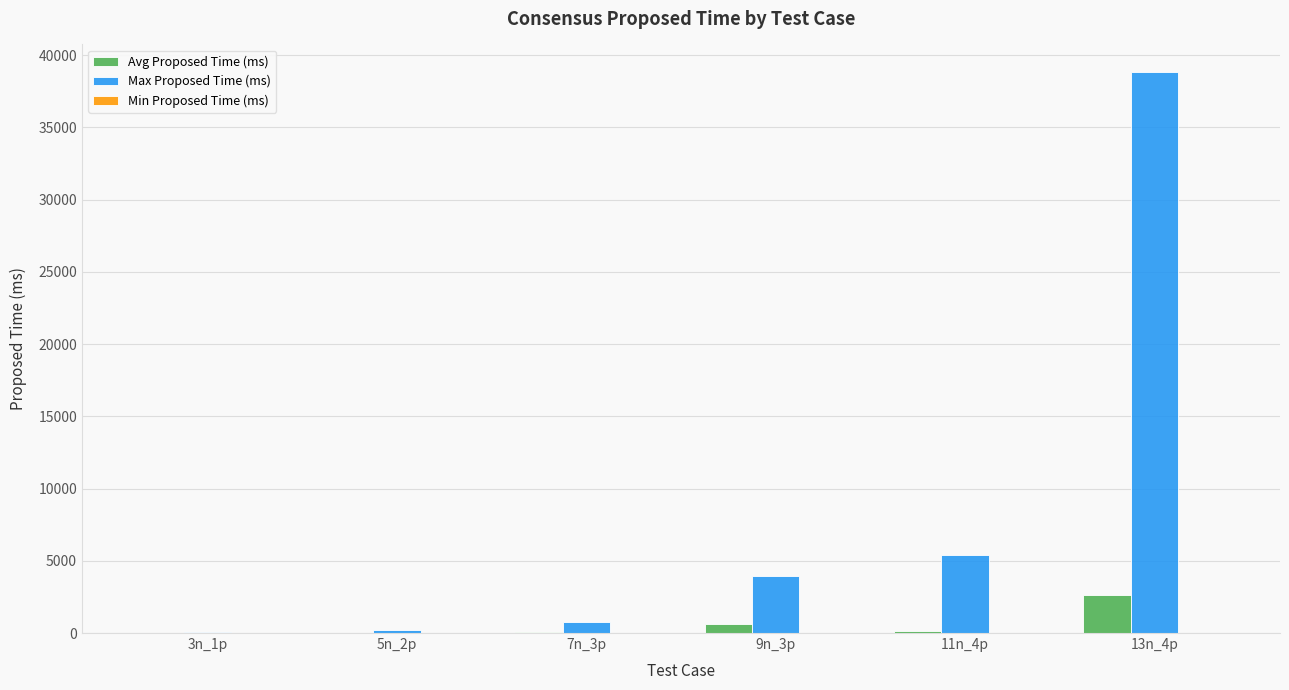

What value does the Max Proposed Time (ms) series have at 5n_2p?

230.0